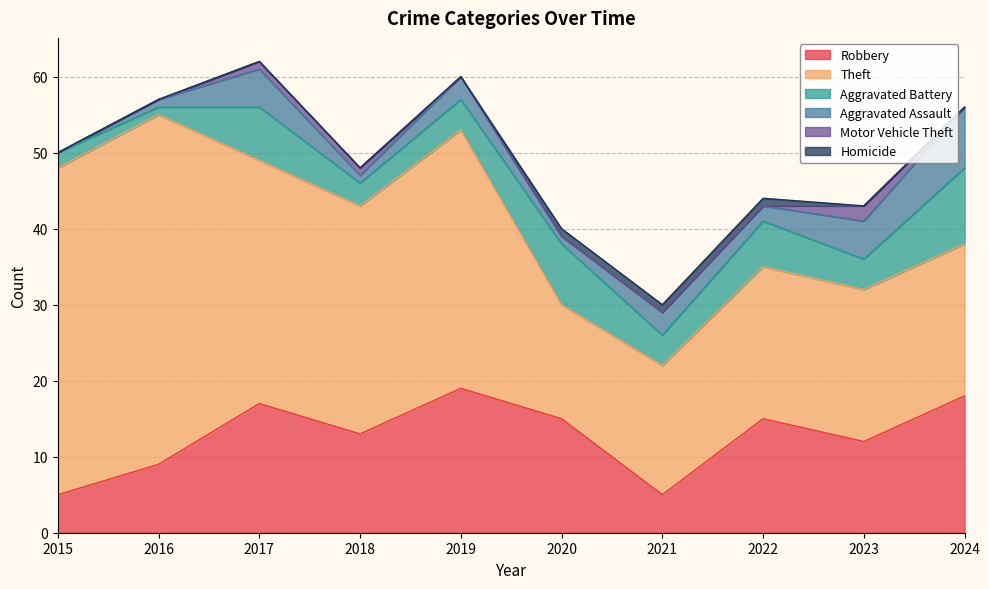

After their last crossing, which series has the higher values: Motor Vehicle Theft or Homicide?

Motor Vehicle Theft